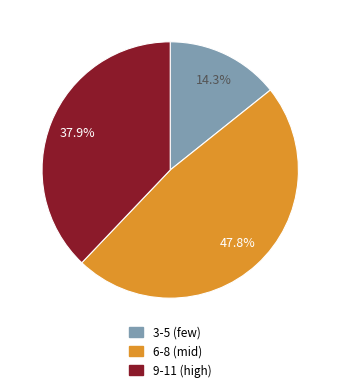

Is there any slice that represents more than half of the pie?

No